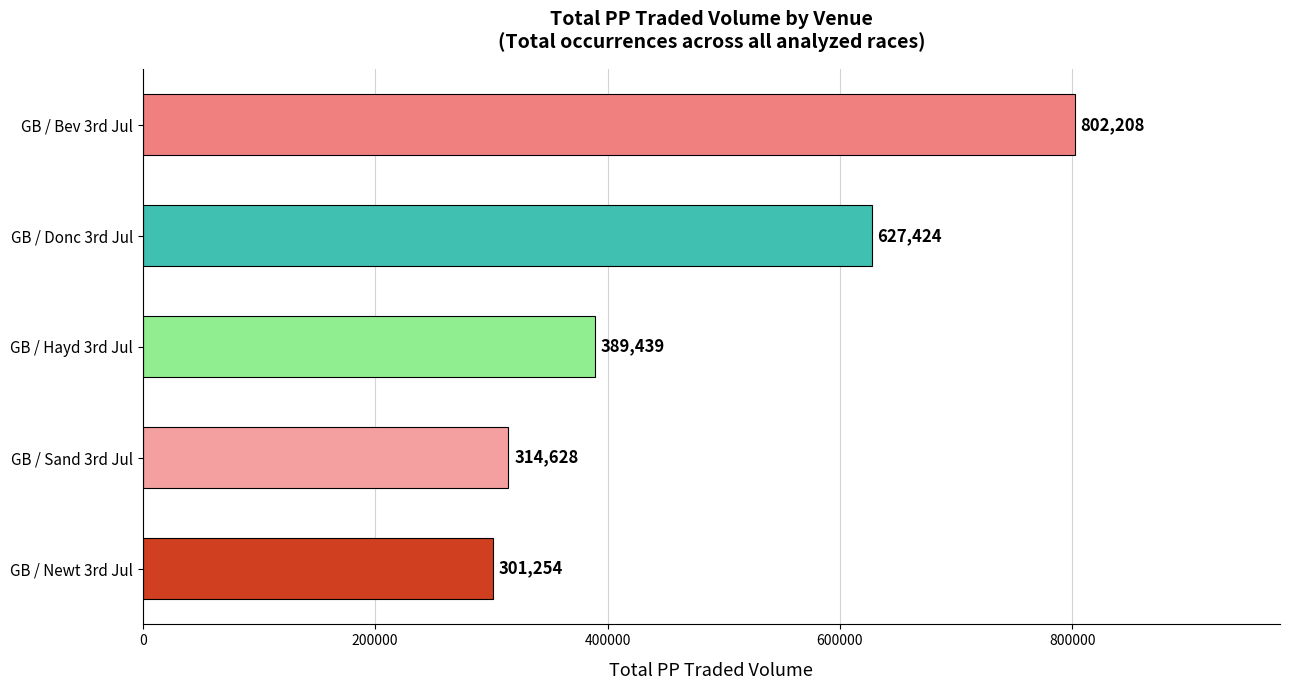

Which has a higher value, GB / Donc 3rd Jul or GB / Sand 3rd Jul?

GB / Donc 3rd Jul